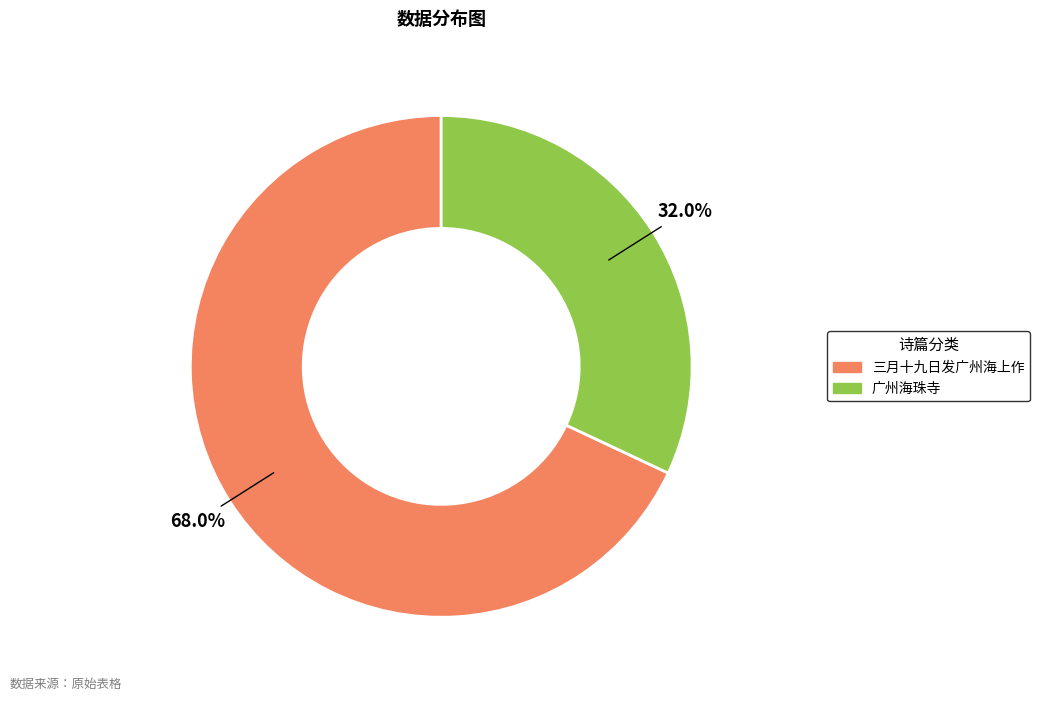

Is there any slice that represents more than half of the pie?

Yes